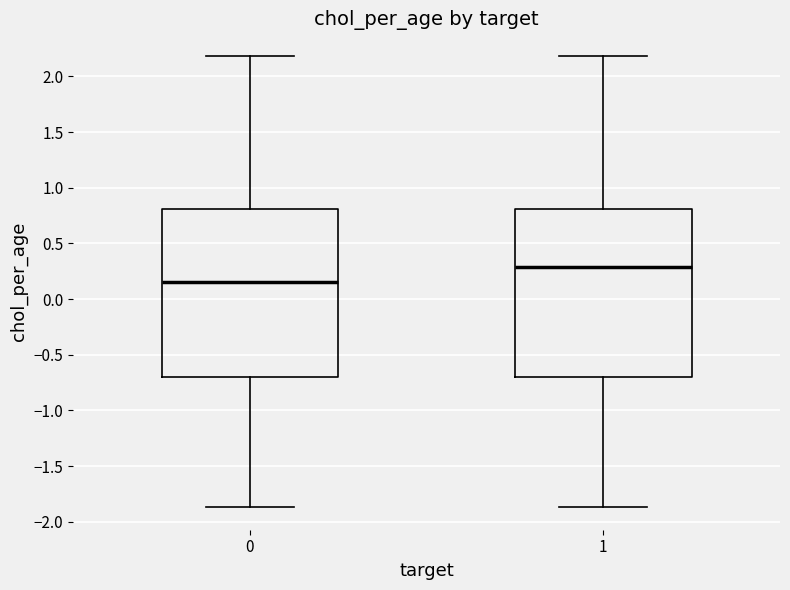

Where does the lower whisker of the box at x = 1 end on the y-axis? The values are not printed on the chart, so give them approximately, as read against the axis.

-1.85